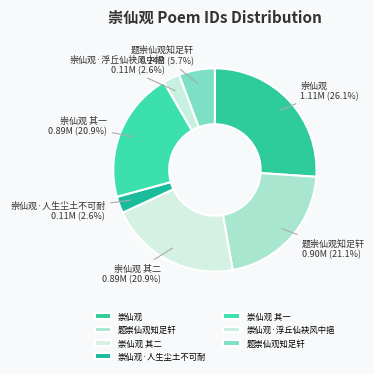

Rank the categories by value from highest to lowest.

崇仙观, 题崇仙观知足轩, 崇仙观 其二, 崇仙观 其一, 题崇仙观知足轩, 崇仙观·人生尘土不可耐, 崇仙观·浮丘仙袂风中挹